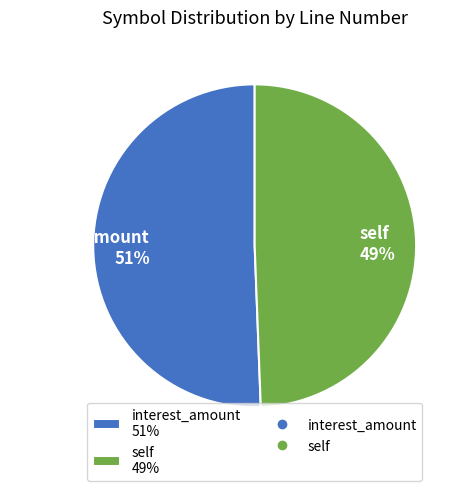

What percentage is the interest_amount slice, to the nearest percent?

51%